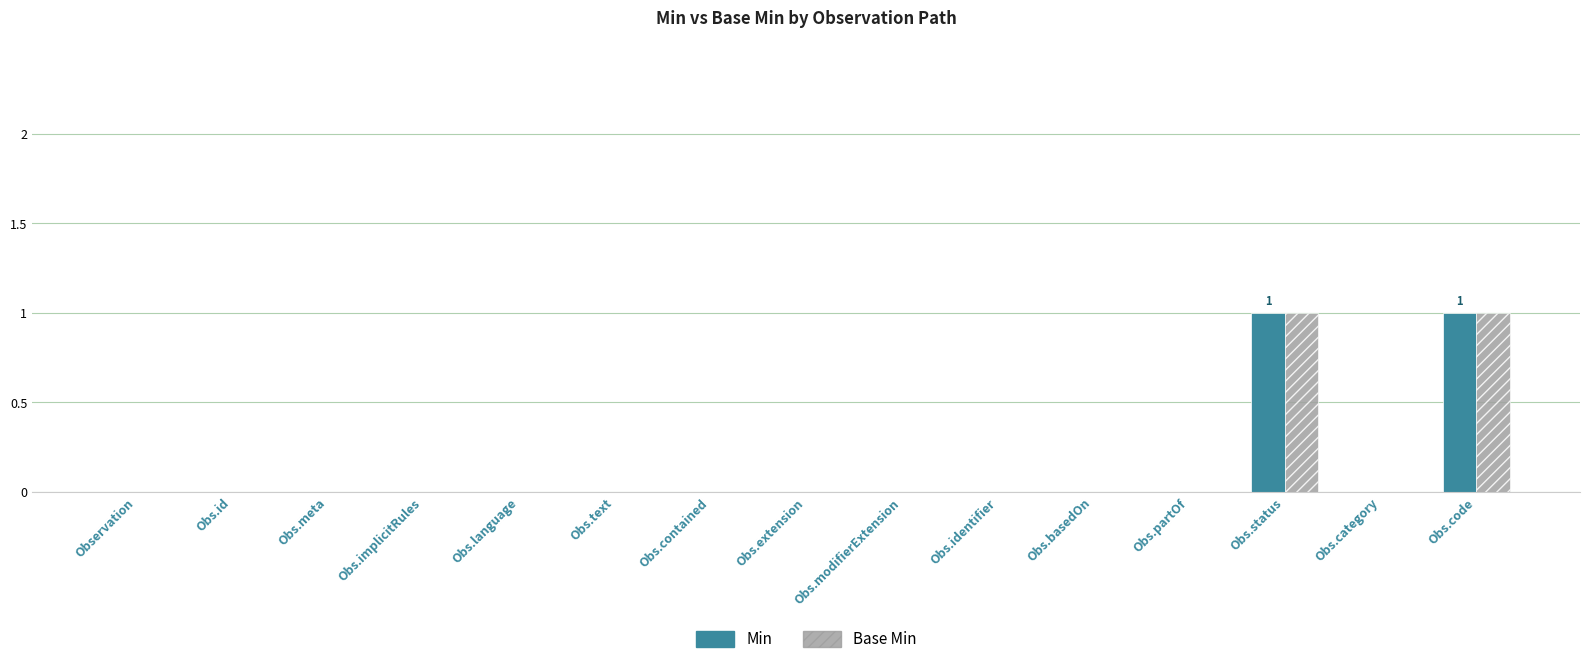

The value of Base Min at Obs.id is 0. True or false?

True